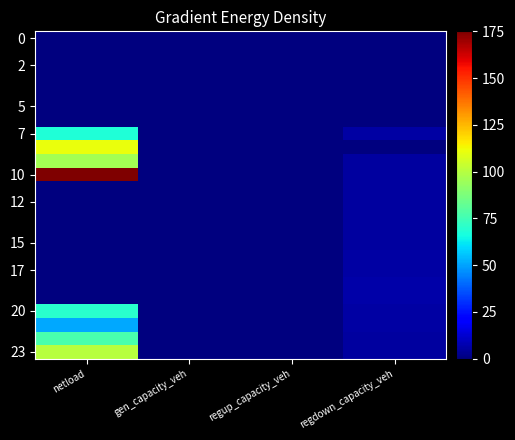

How many categories are shown in the chart?

4